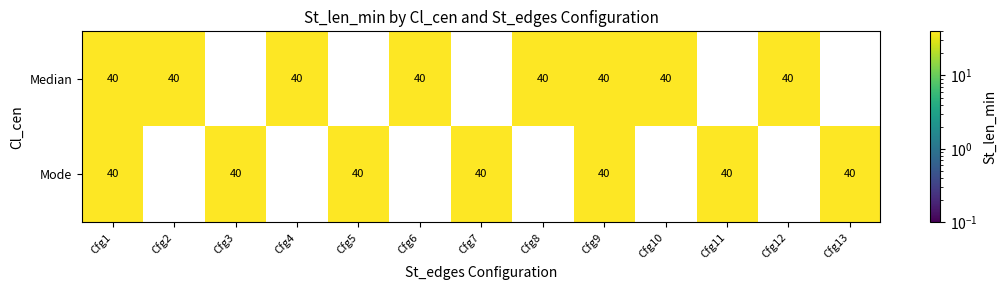

Is it true that Mode equals 0 at Cfg2?

True